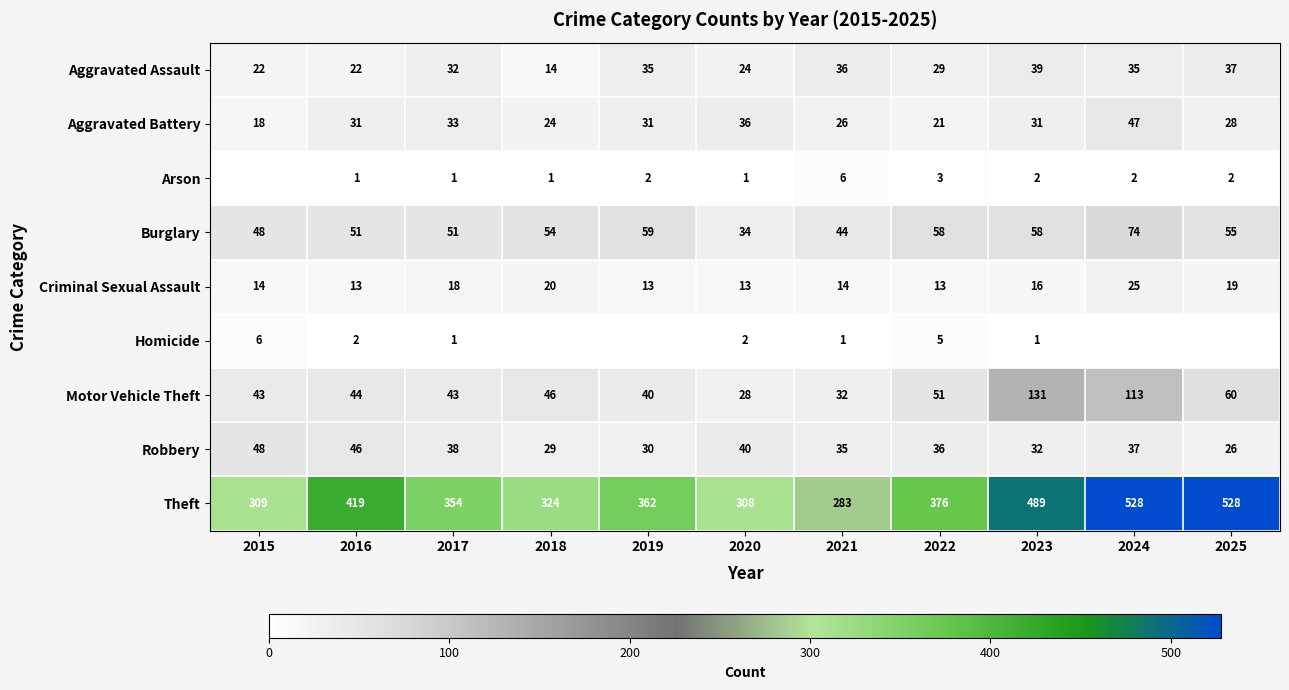

What is the lowest value of the Robbery series?

26